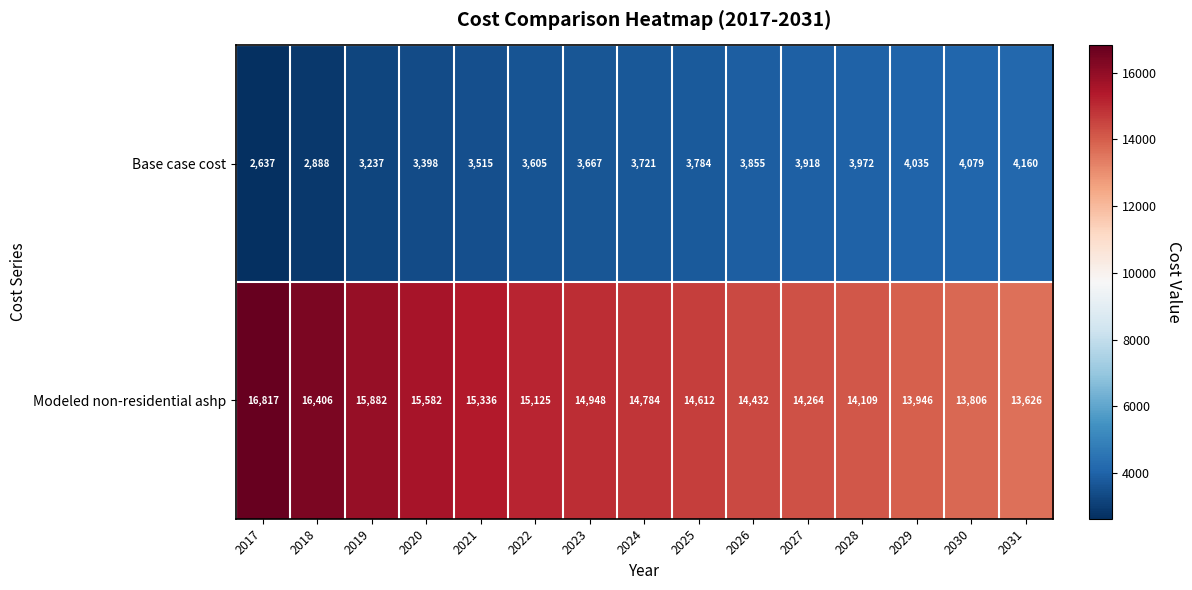

What is the minimum value shown in the chart?

2637